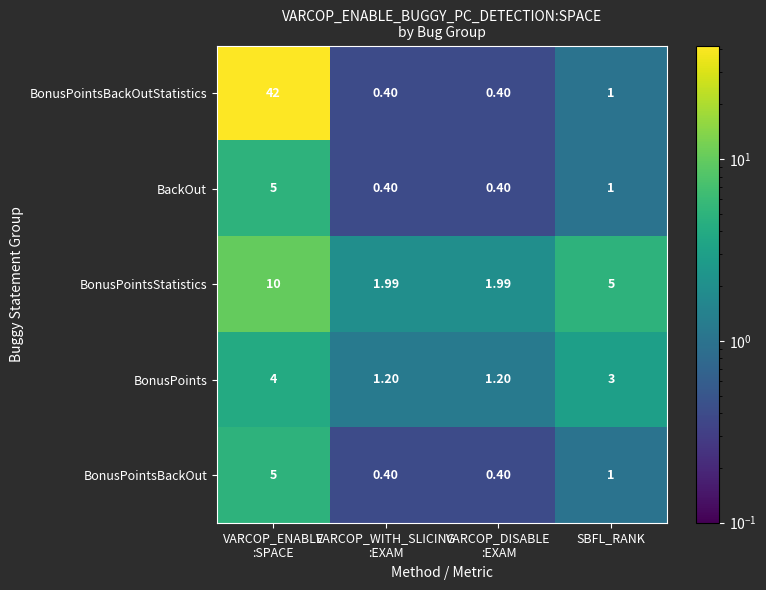

At which category is the sum across all series the highest?

VARCOP_ENABLE
:SPACE